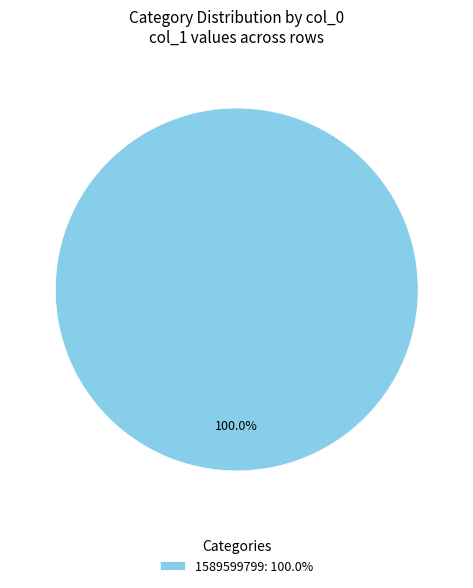

Which slice represents more than half of the pie?

1589599799: 100.0%